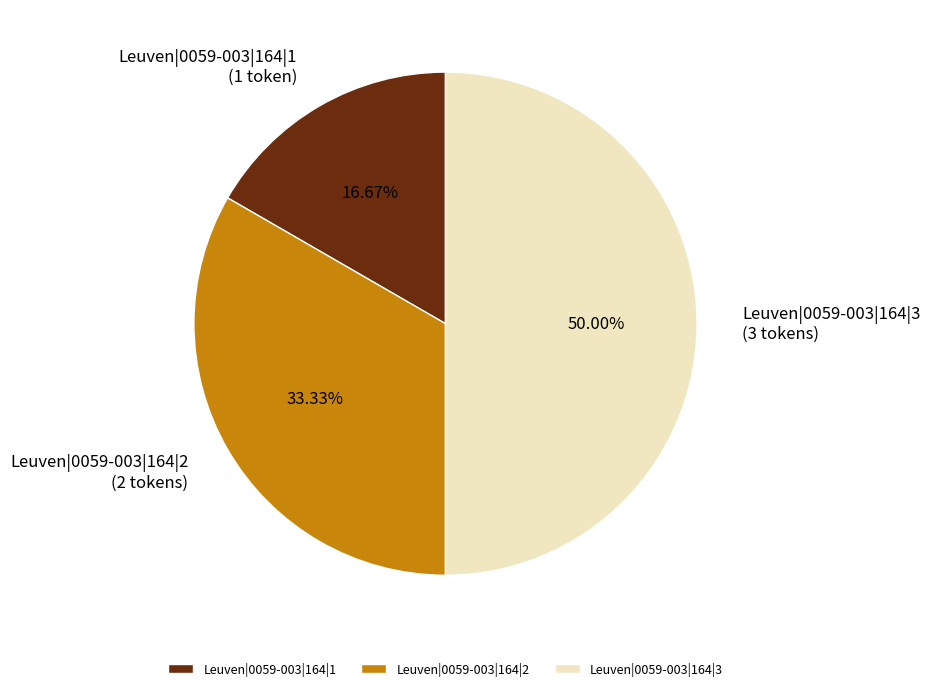

Which slice is the largest?

Leuven|0059-003|164|3